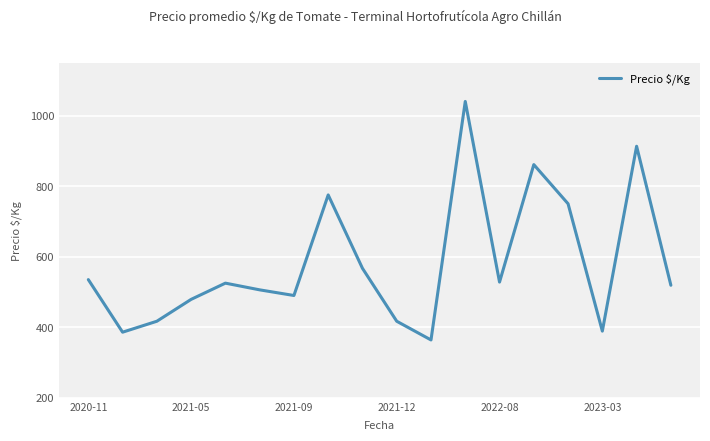

The value at 2021-09 is 230. True or false?

False